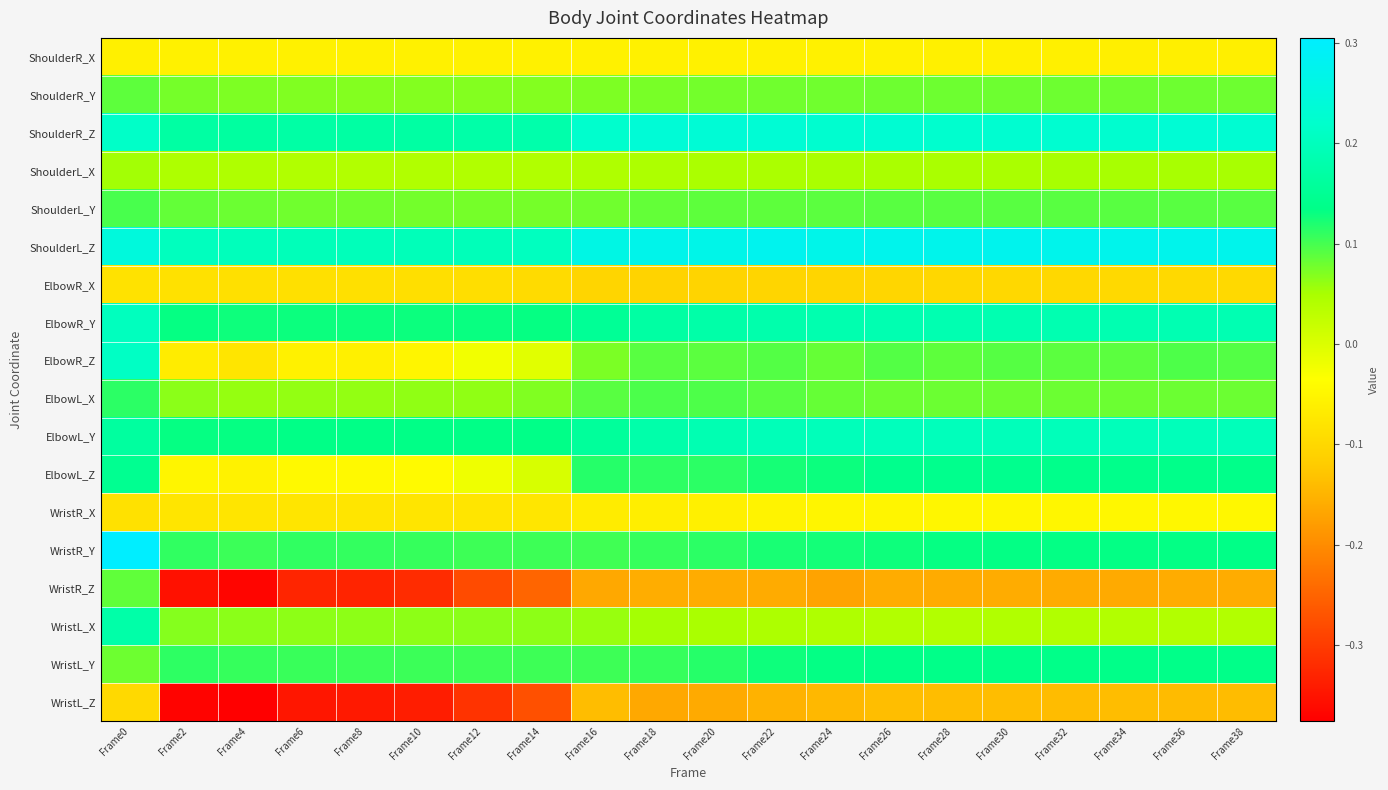

Which series has the widest spread of values?

WristR_Z